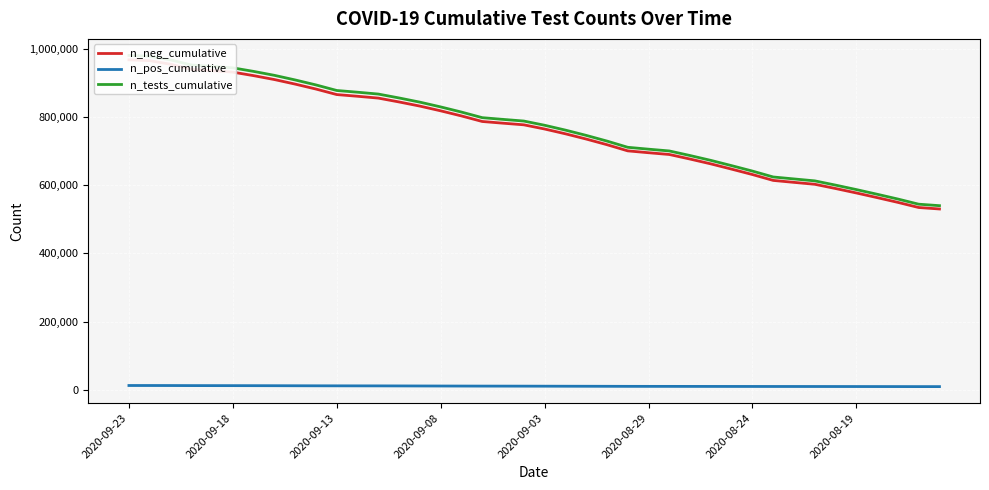

Which series has the largest total across all categories?

n_tests_cumulative